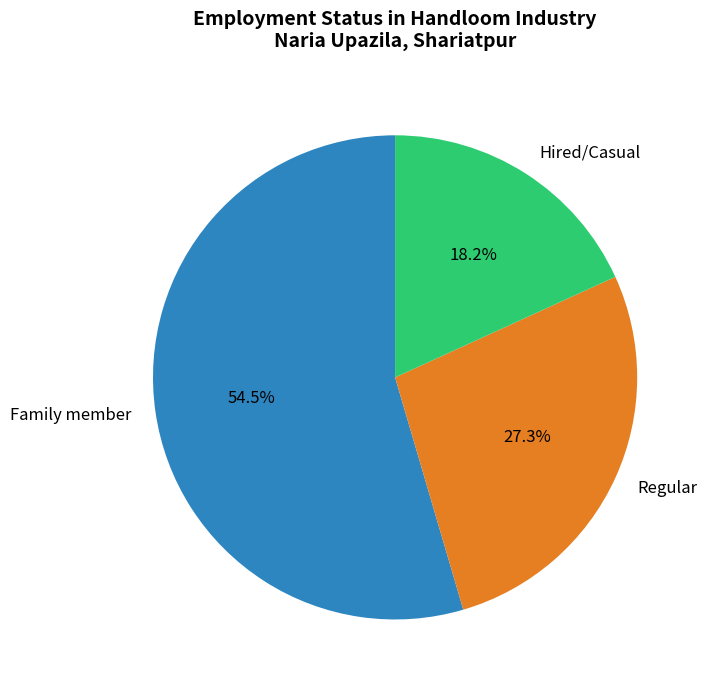

What portion of the pie excludes Family member?

45.5%